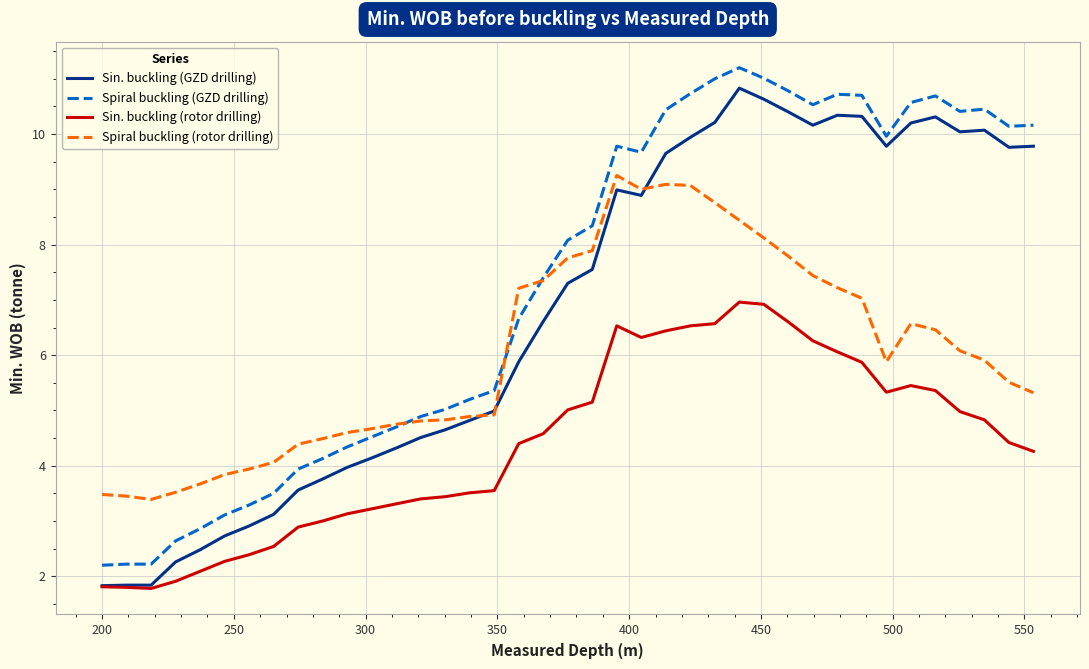

True or false: Sin. buckling (rotor drilling) and Spiral buckling (GZD drilling) intersect in this chart.

False